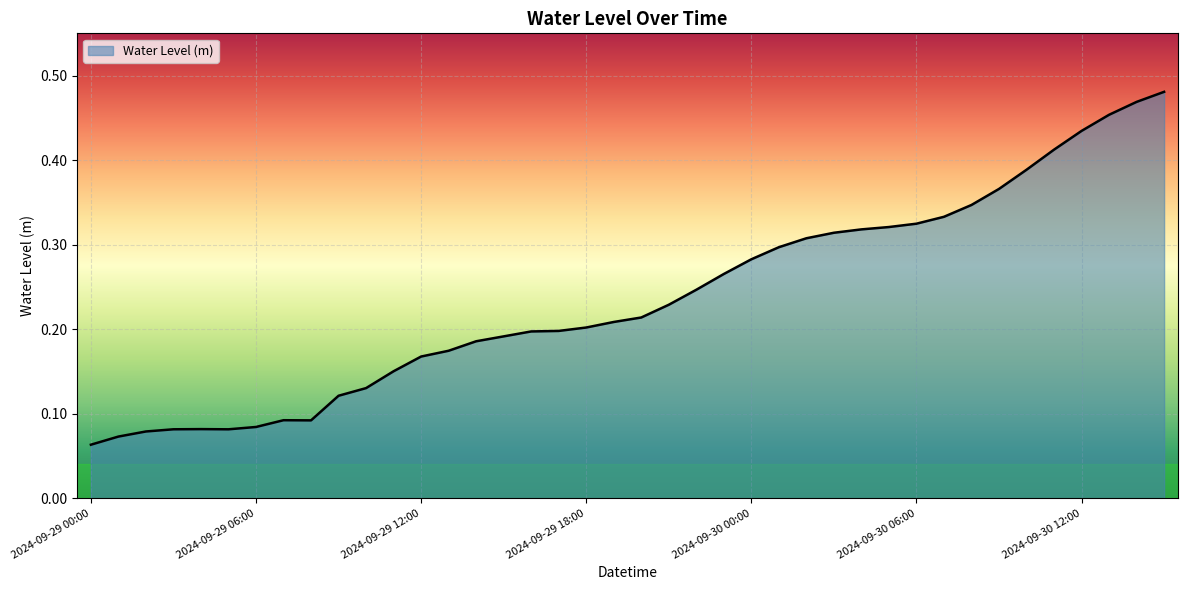

What is the value of the 8th point from the left?

0.1